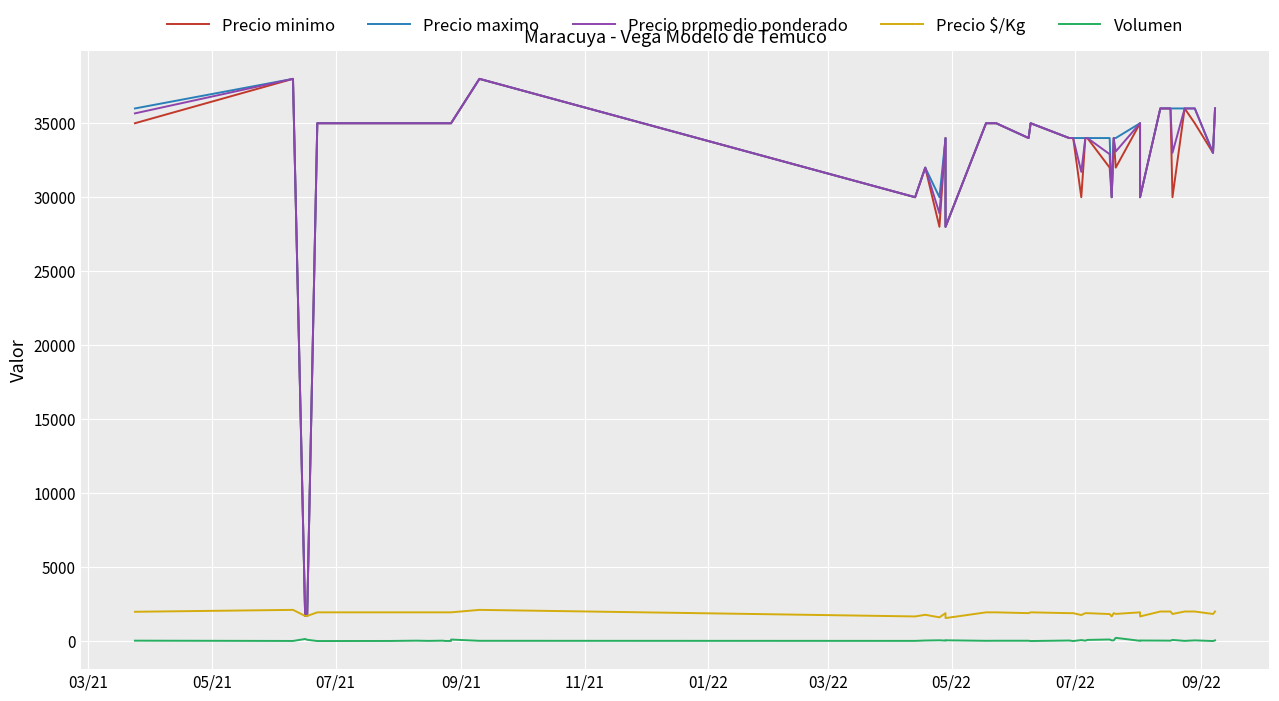

How many data points in Precio $/Kg are less than 1944?

20